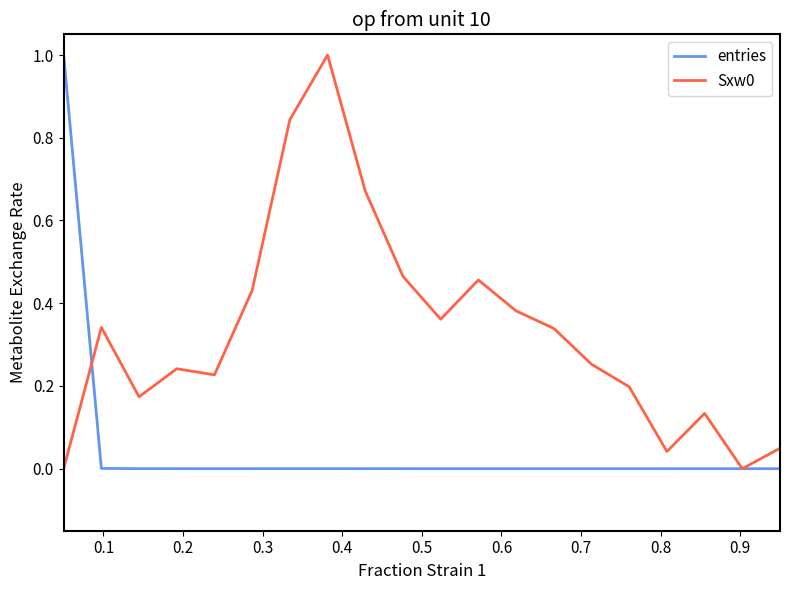

Is this an area chart (filled region under the line)?

No